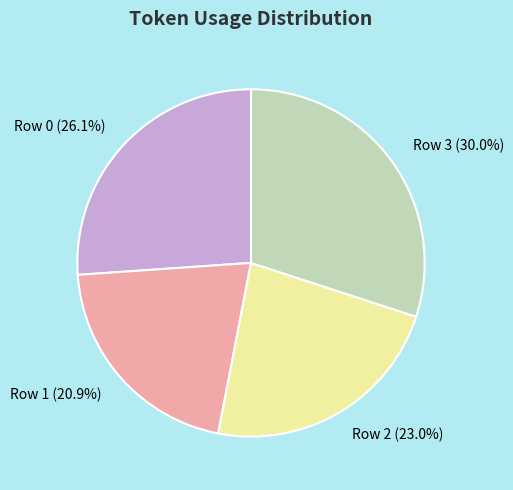

Rank the categories by value from lowest to highest.

Row 1, Row 2, Row 0, Row 3